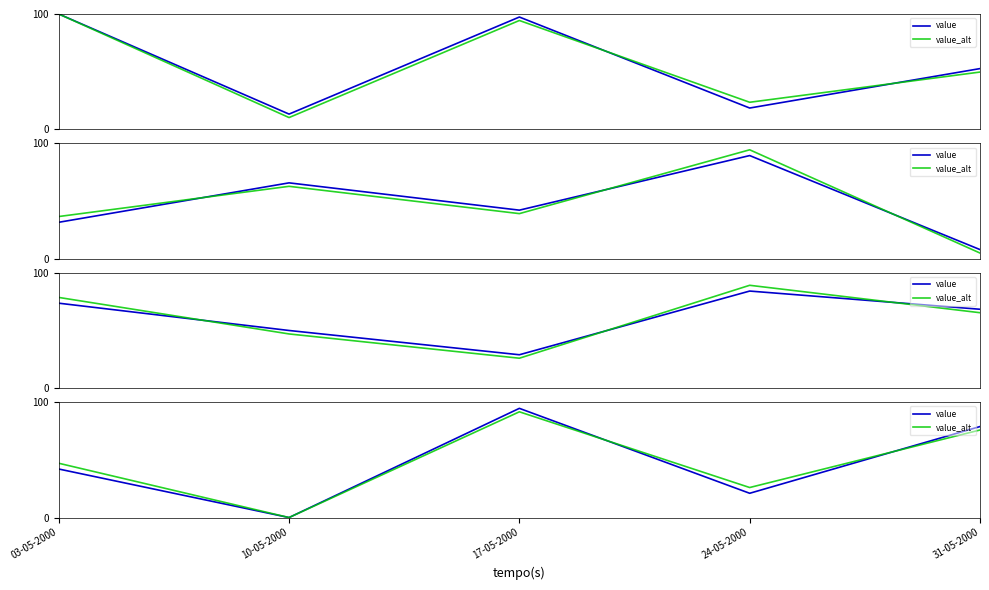

List the series in order of their peak value, highest first.

value, value_alt